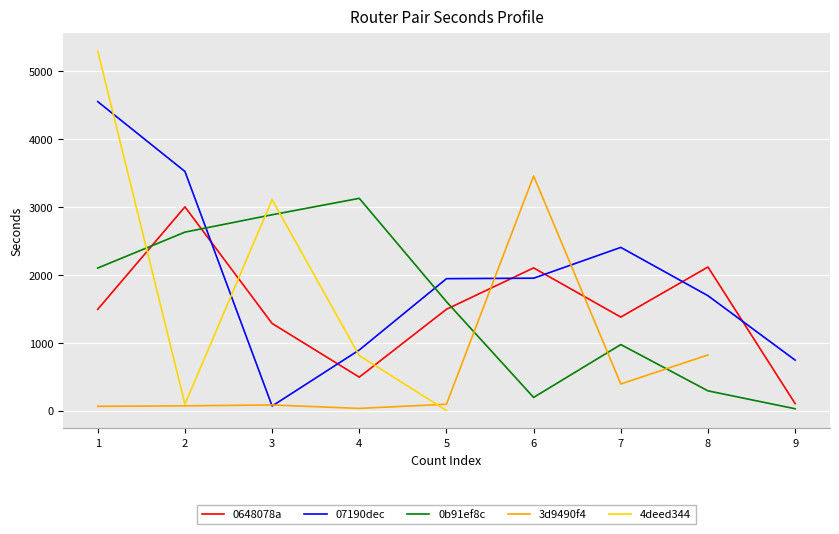

Is the value of 07190dec at 9 greater than the value of 0b91ef8c at 9?

Yes